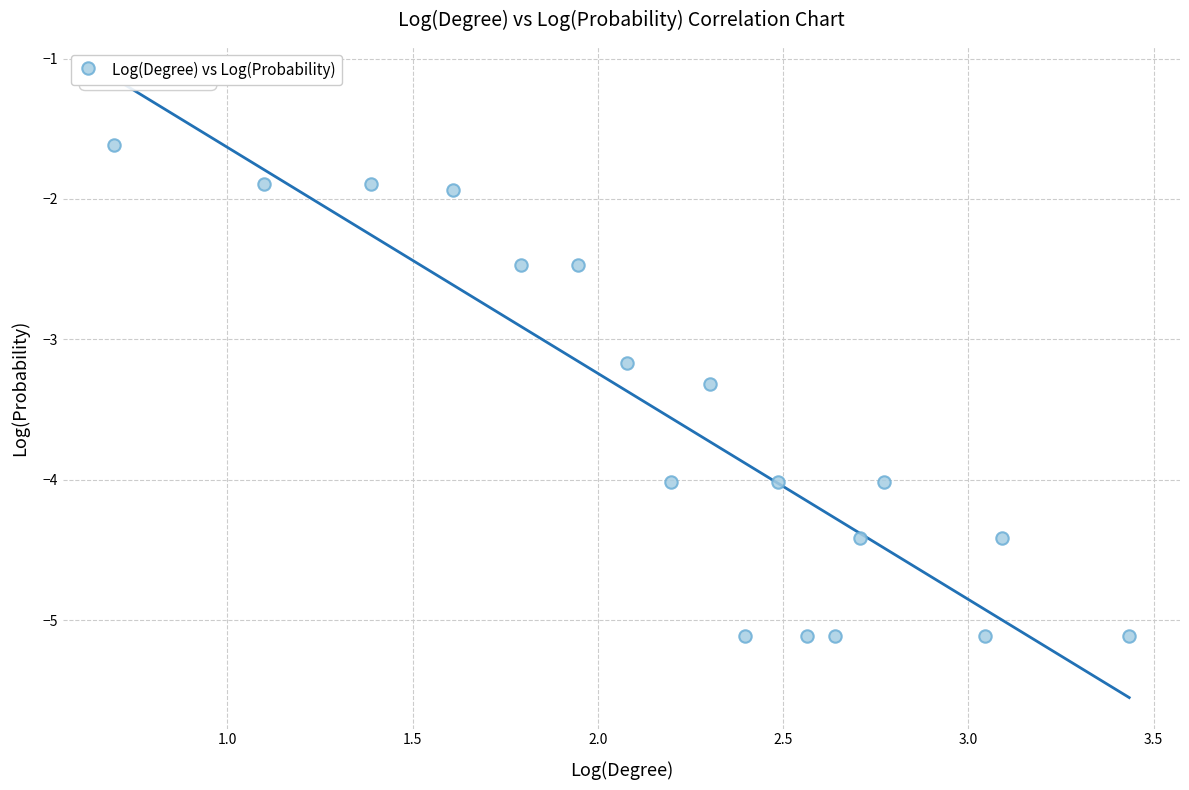

What Y value in the scatter plot is closest to -3?

-3.2